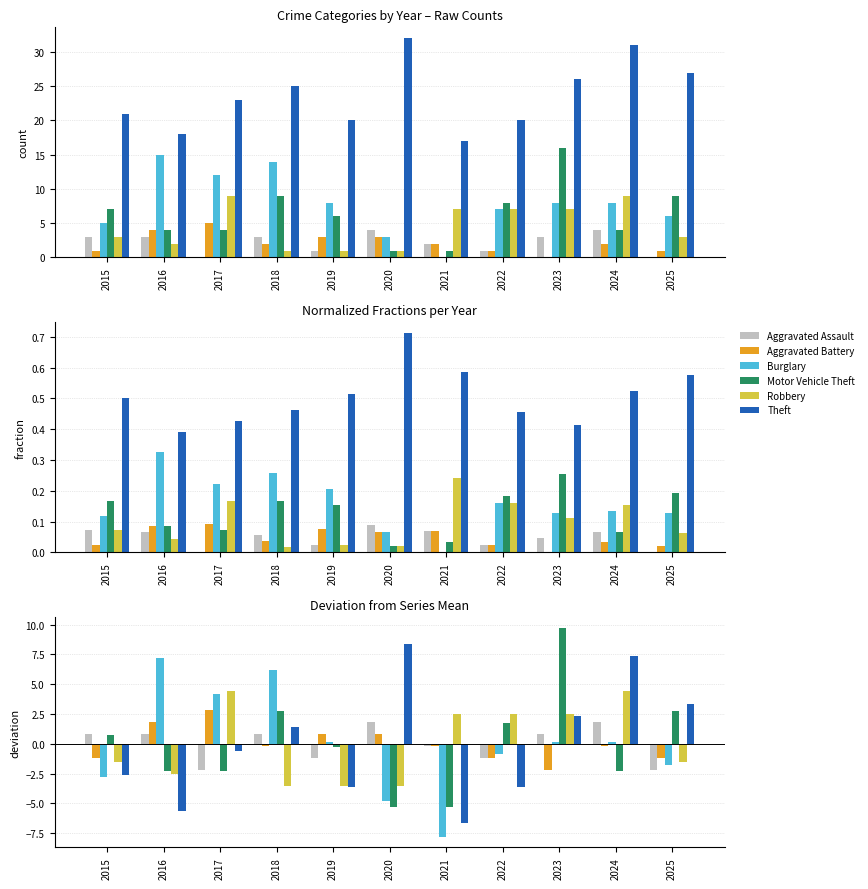

Is the value of Aggravated Assault at 2020 greater than the value of Motor Vehicle Theft at 2021?

Yes